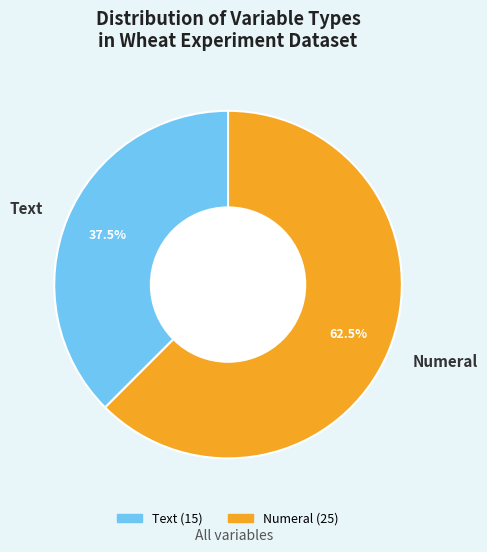

Is there a majority slice in this chart?

Yes